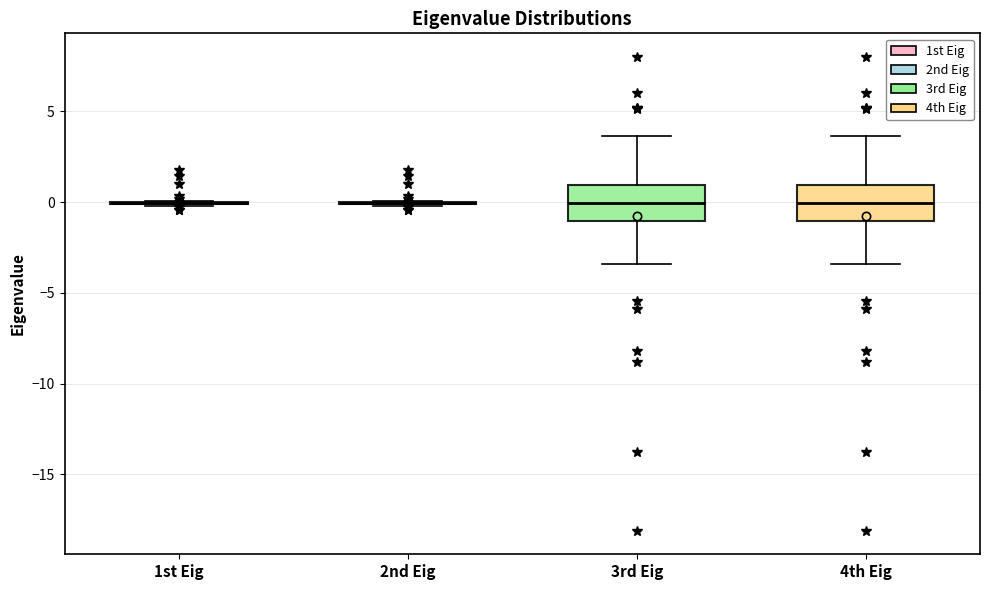

Reading left to right, transcribe this box plot: for each box, give where its median line is, the range the box spans, and where its two whiskers end, as read against the y-axis. The values are not printed on the chart, so give them approximately, as read against the axis.

1st Eig: box collapsed to a line at 0.0, whiskers 0.0 to 0.0
2nd Eig: box collapsed to a line at 0.0, whiskers 0.0 to 0.0
3rd Eig: median 0.0, box -1.0 to 1.0, whiskers -3.5 to 3.5
4th Eig: median 0.0, box -1.0 to 1.0, whiskers -3.5 to 3.5